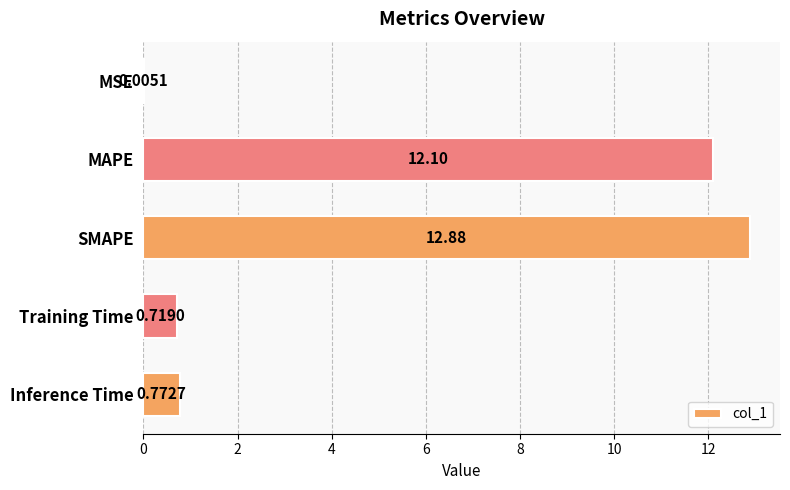

What is the change in value from MSE to Training Time?

+0.7